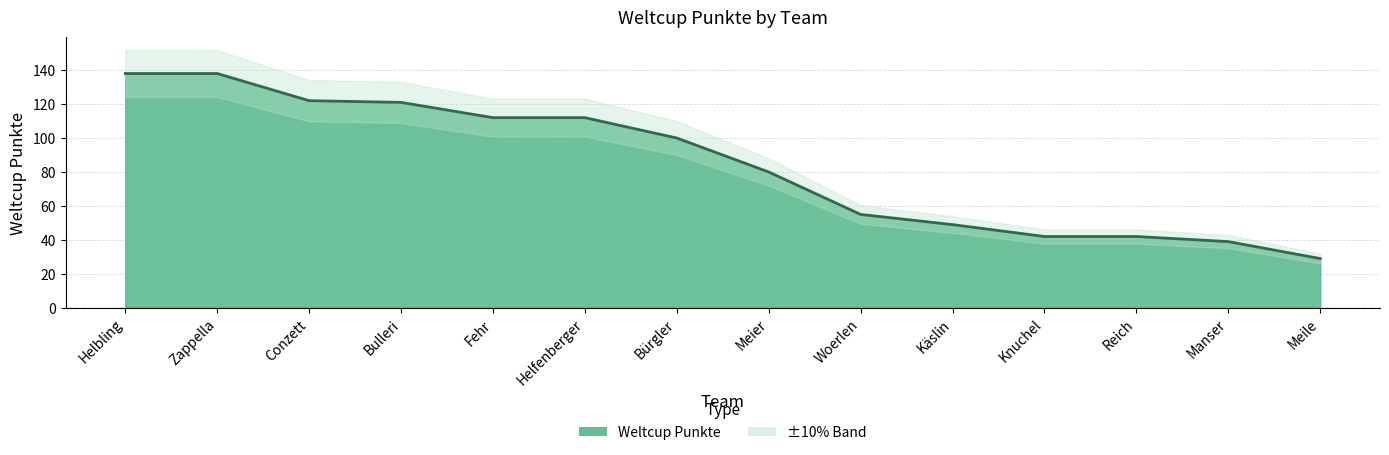

Is it true that the value at Helfenberger is 112?

True